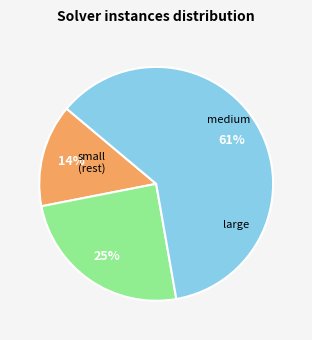

Is there a majority slice in this chart?

Yes